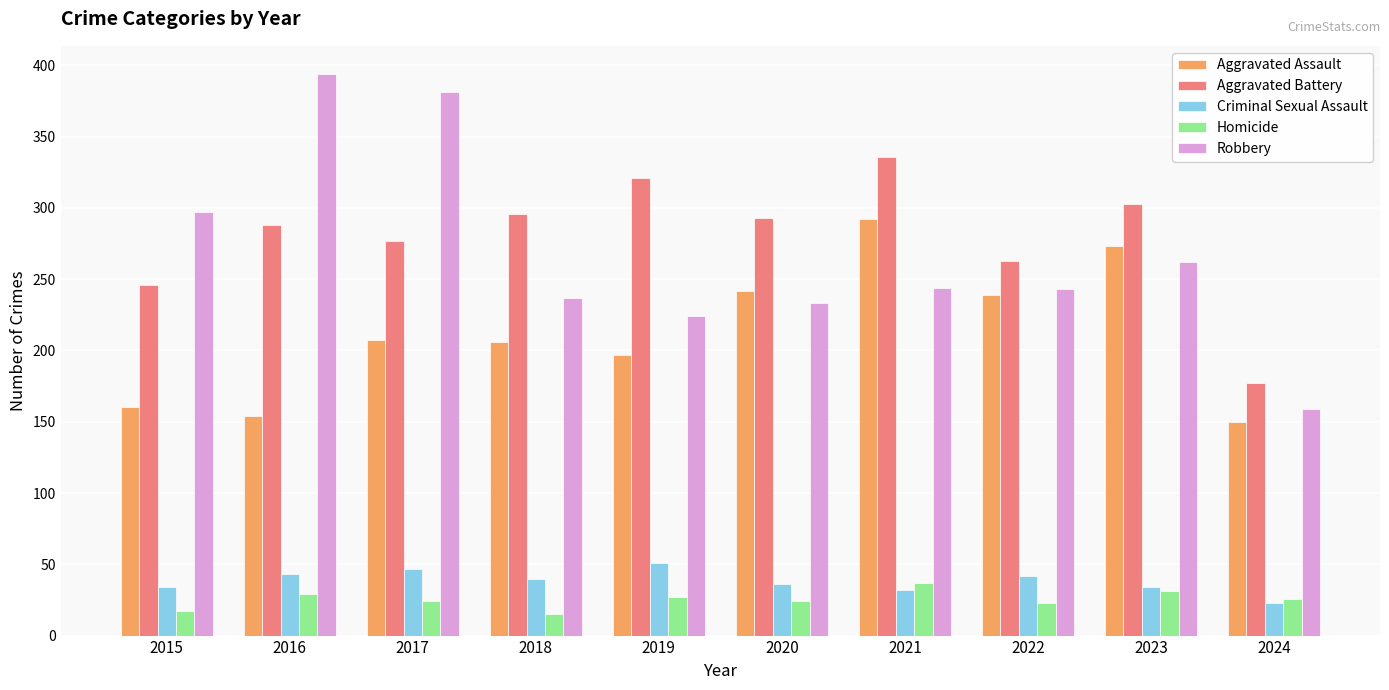

What are all the series names shown in the legend?

Aggravated Assault, Aggravated Battery, Criminal Sexual Assault, Homicide, Robbery